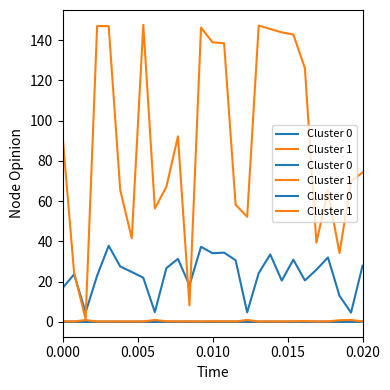

Rank the series at 0.005 from highest to lowest value.

Cluster 1, Cluster 0